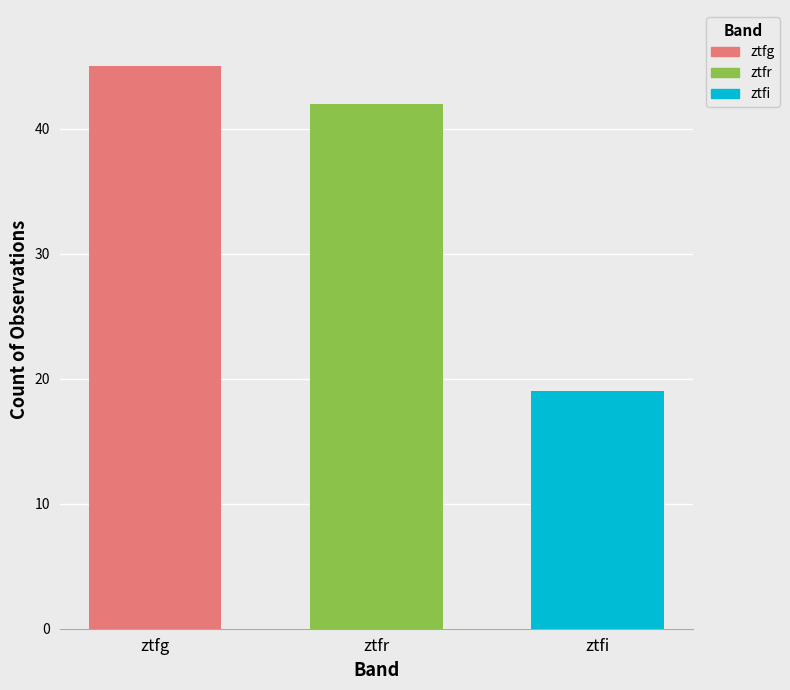

The value of ztfg at ztfr is 45. True or false?

True